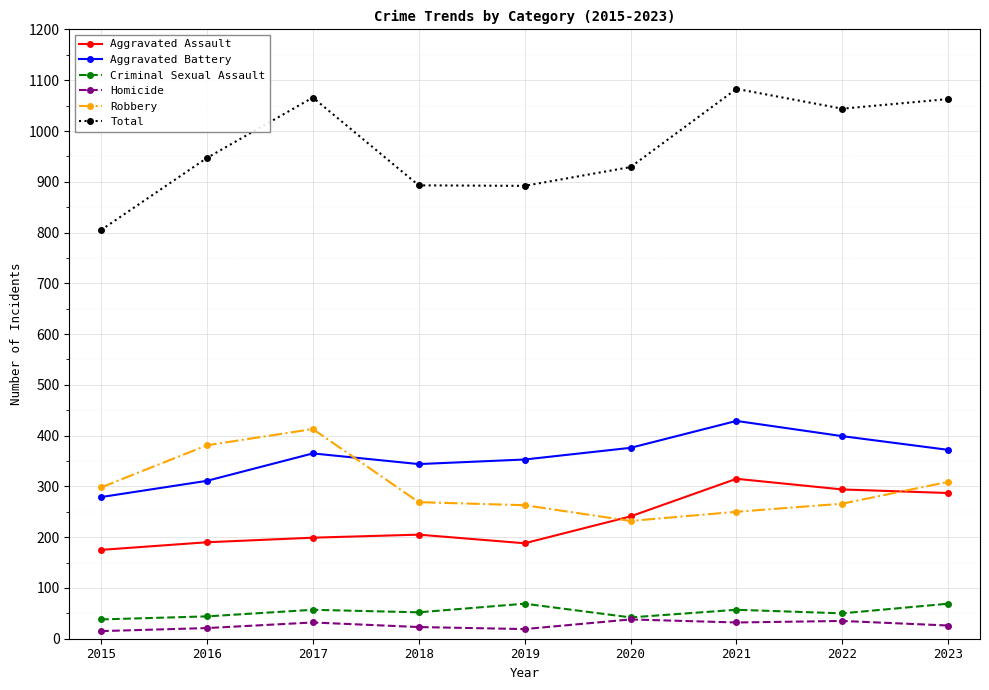

True or false: Criminal Sexual Assault and Robbery cross at least once.

False